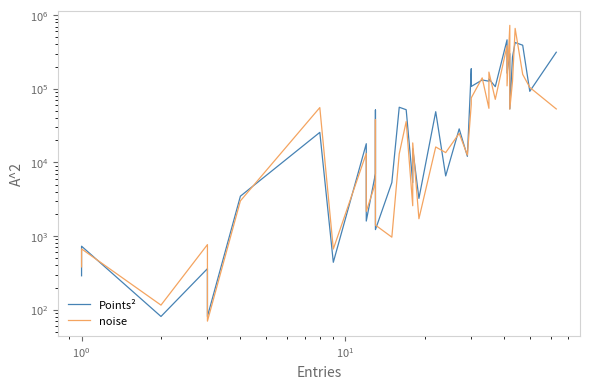

Reading left to right, what are all the values shown in this chart?

Points²: 289.0	729.0	81.0	361.0	81.0	3481.0	25600.0	441.0	17956.0	1600.0	7056.0	51529.0	1225.0	5329.0	56169.0	51984.0	5329.0	15376.0	3249.0	48841.0	6561.0	28561.0	12100.0	187489.0	107584.0	131769.0	126736.0	136161.0	106929.0	462400.0	163216.0	300304.0	53361.0	270400.0	425104.0	390625.0	92416.0	313600.0
noise: 381.5	669.8	115.5	766.3	70.0	3009.2	55602.7	667.4	13254.3	2163.2	5230.5	38135.8	1409.3	967.2	13077.8	35925.2	2582.6	18411.8	1720.0	16221.7	13599.1	24823.0	12595.2	61466.9	75313.3	140684.6	54323.4	168584.0	71865.5	385013.4	109609.4	726781.0	52929.7	126022.9	660789.8	156888.7	104360.2	53257.3